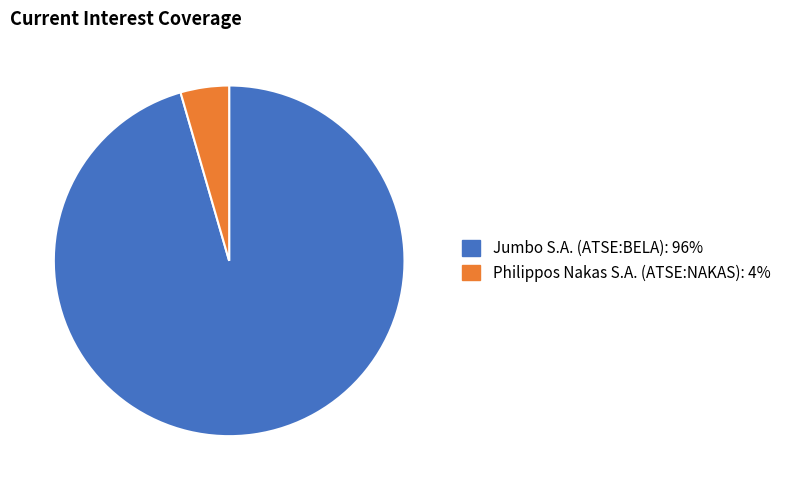

Combined, do Philippos Nakas S.A. (ATSE:NAKAS) and Jumbo S.A. (ATSE:BELA) account for over 50%?

Yes